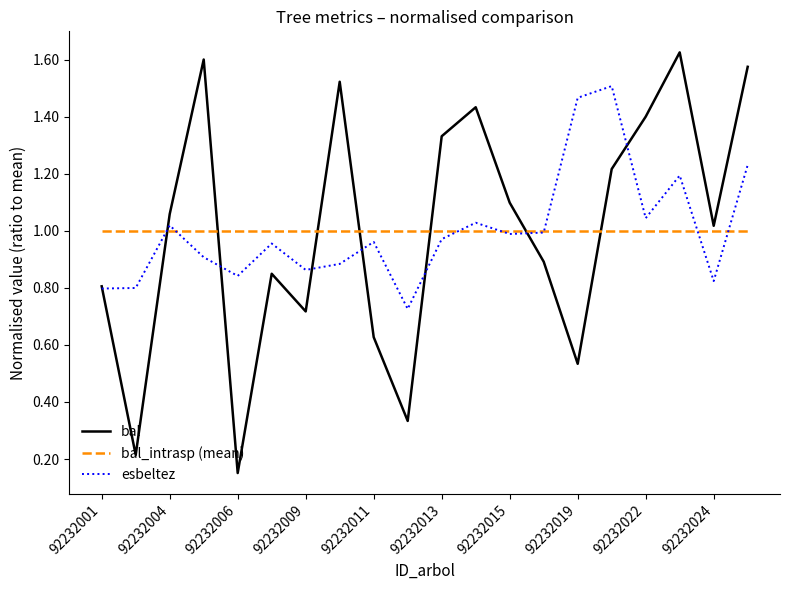

List the series in order of their peak value, lowest first.

bal_intrasp (mean), esbeltez, bal